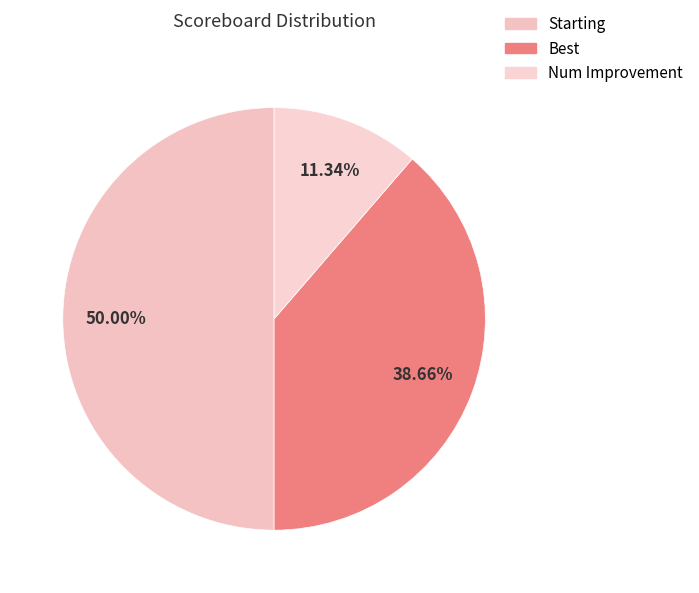

To the nearest percent, what is the difference between the largest and smallest slice percentages?

39%